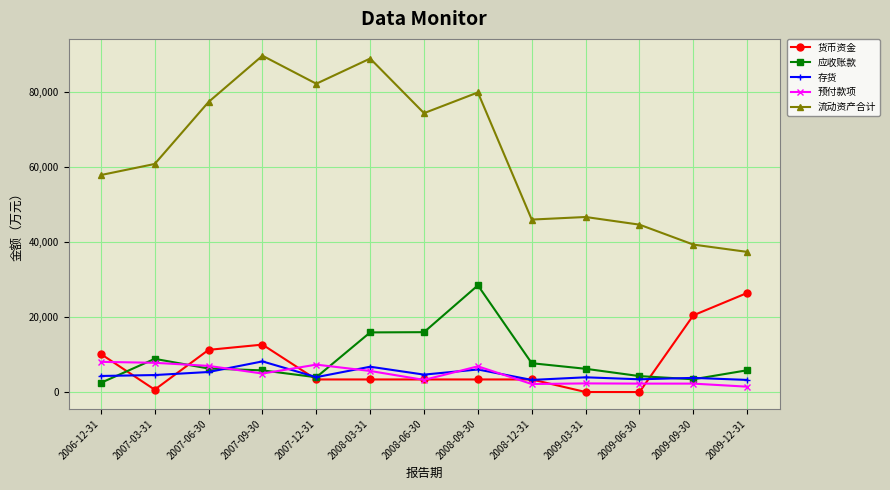

What value does the 应收账款 series have at 2008-06-30, to the nearest 50?

16050